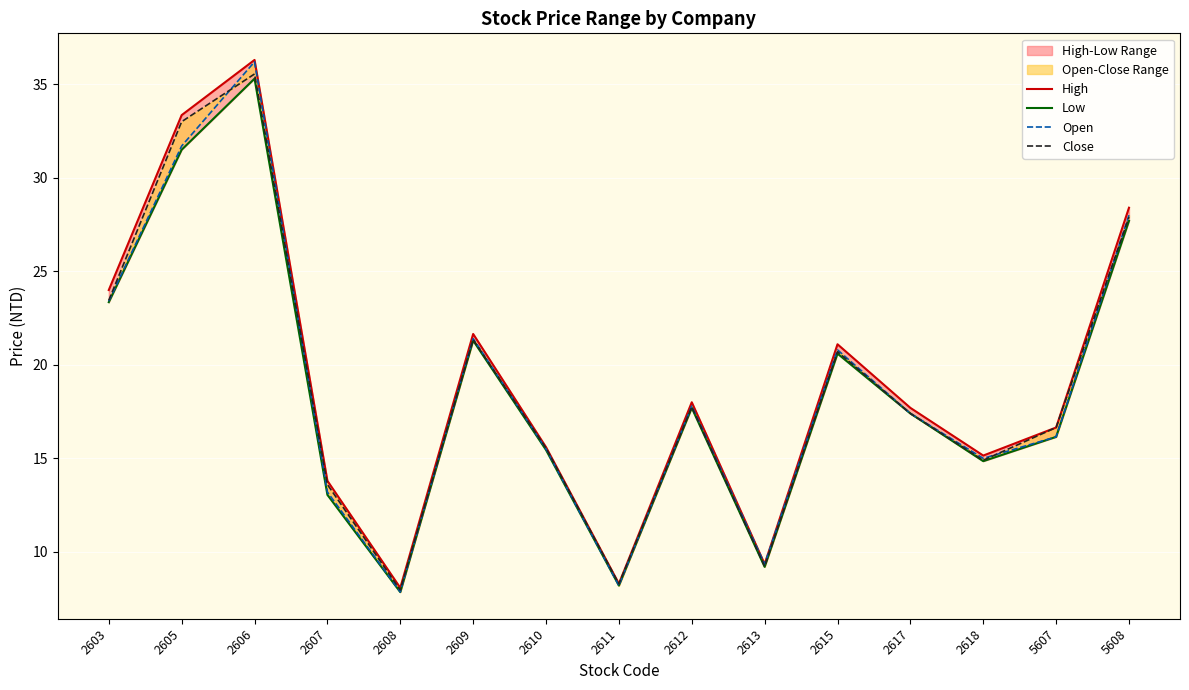

Between 5607 and 5608, which series saw the biggest shift?

Open